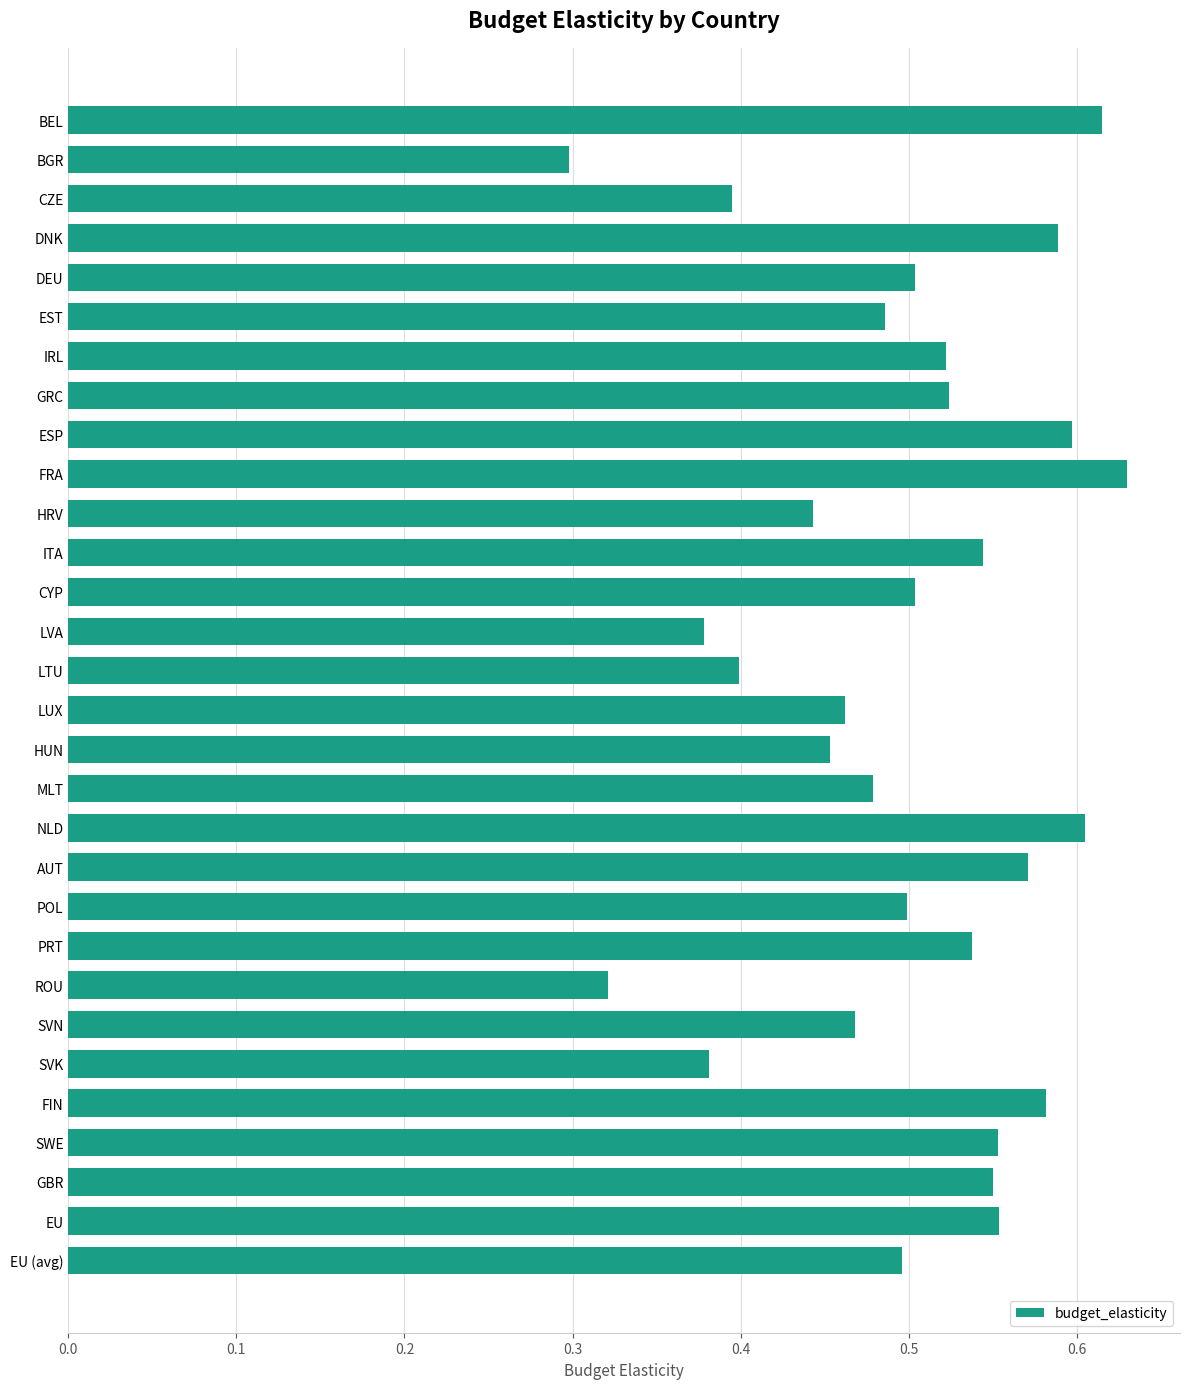

Which label corresponds to the largest value in the chart?

FRA